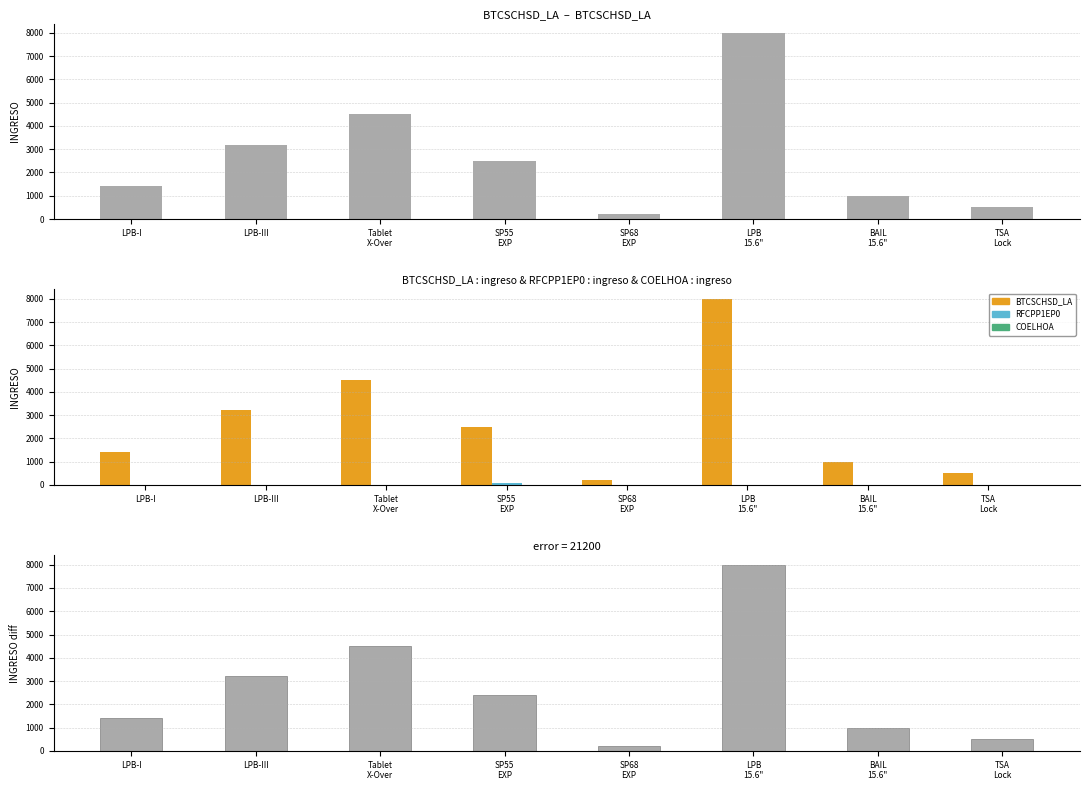

Which category has the highest value across all series?

LPB
15.6"